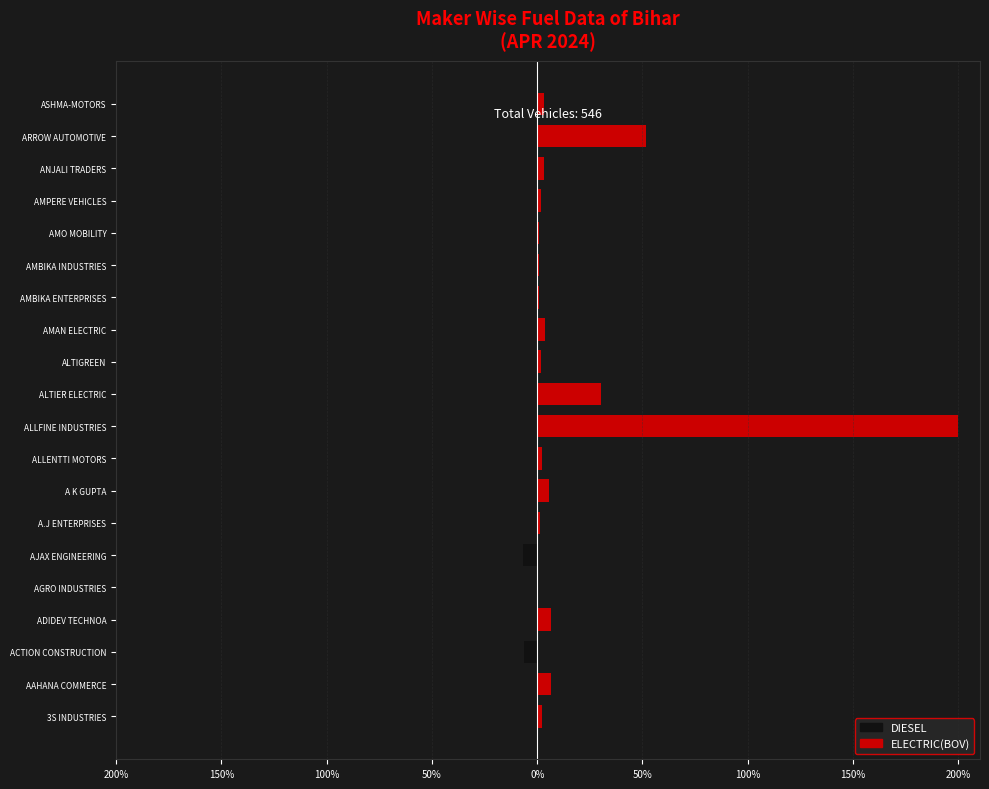

What is the sum of all DIESEL values?

-12.9